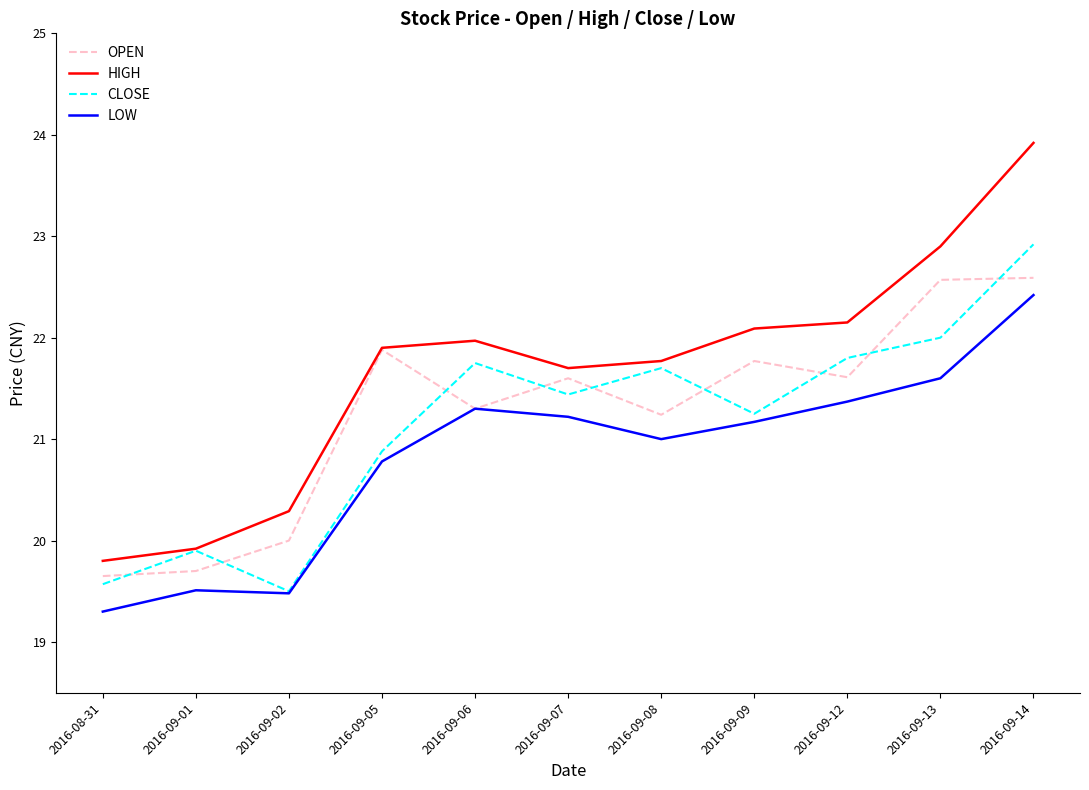

Is the value of OPEN at 2016-09-09 greater than the value of LOW at 2016-09-01?

Yes